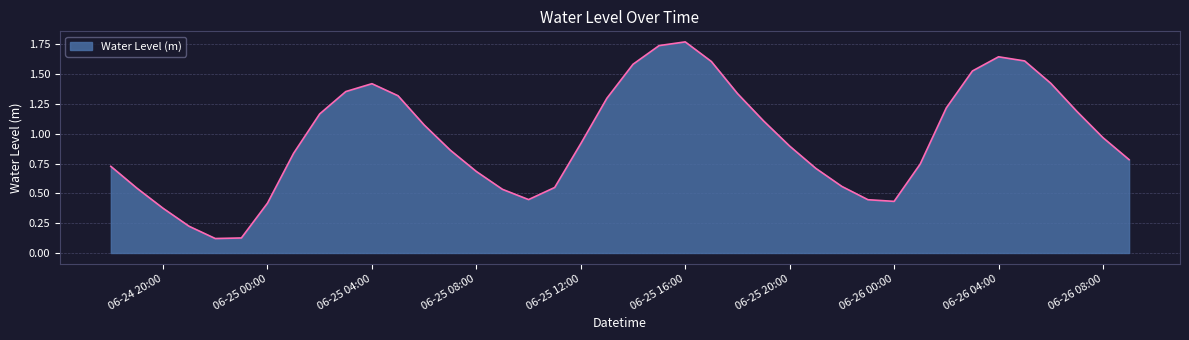

What is the difference between the maximum and second lowest values?

1.6